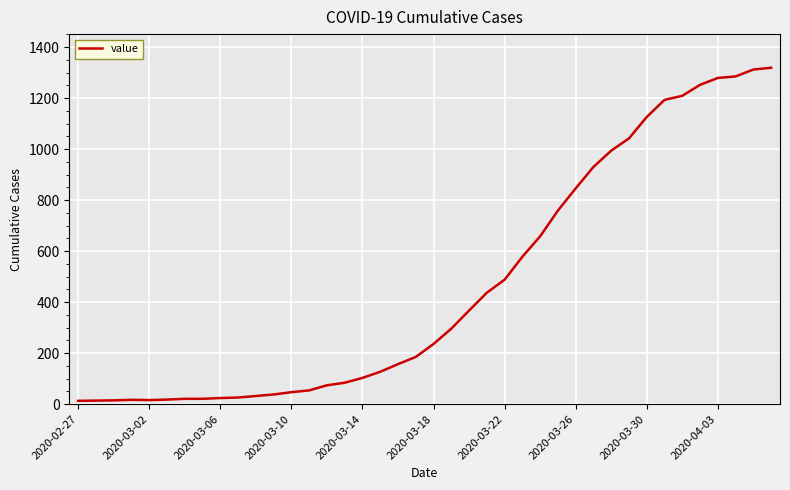

What is the greatest value displayed?

1319